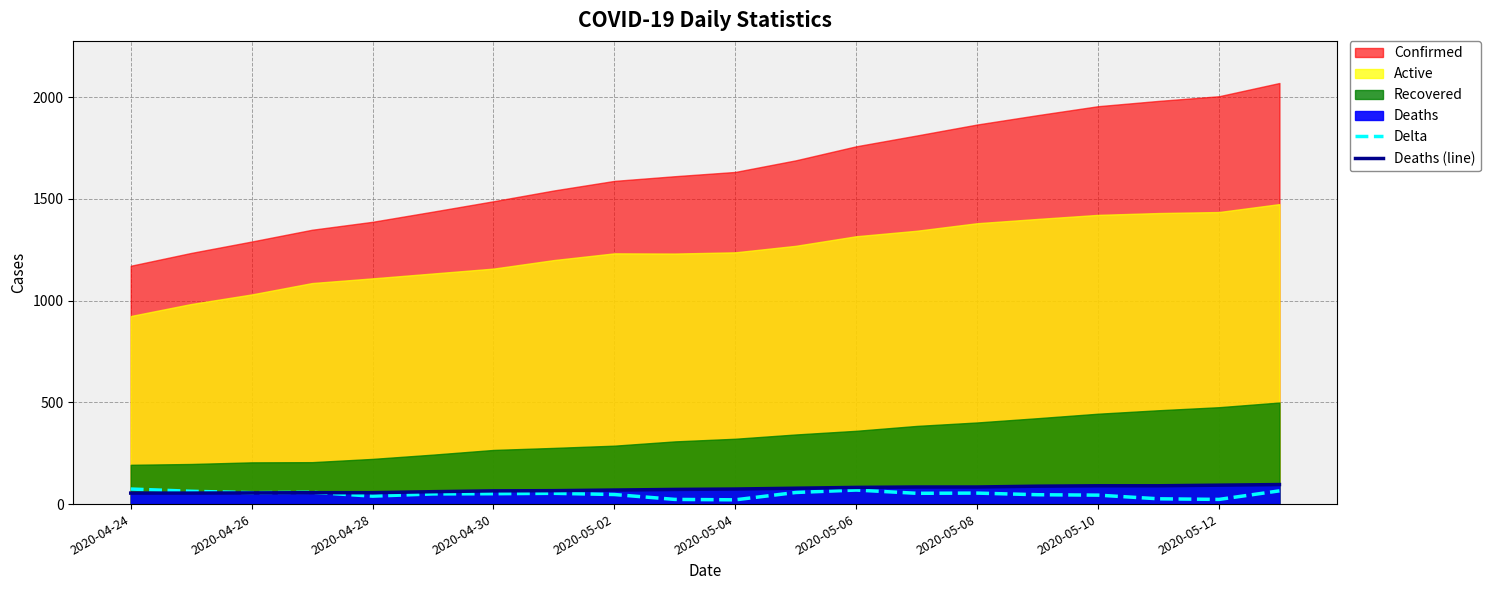

The Deaths (line) series shows 17 at 2020-04-26. True or false?

False